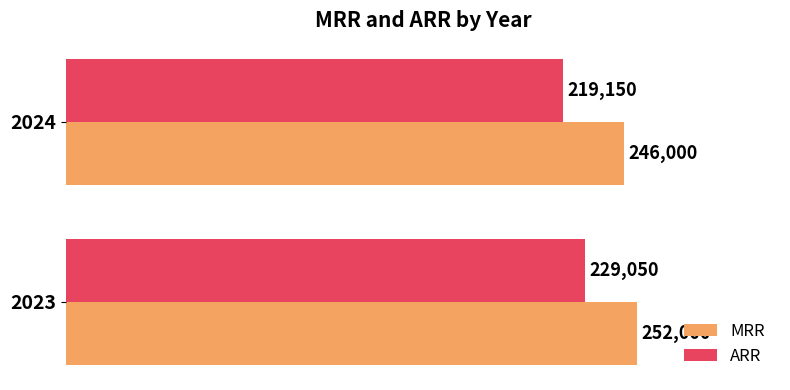

What is the difference between the maximum and minimum values in the ARR series?

9900